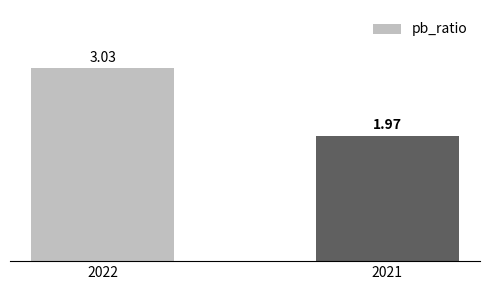

What is the change in value from 2022 to 2021?

-1.1